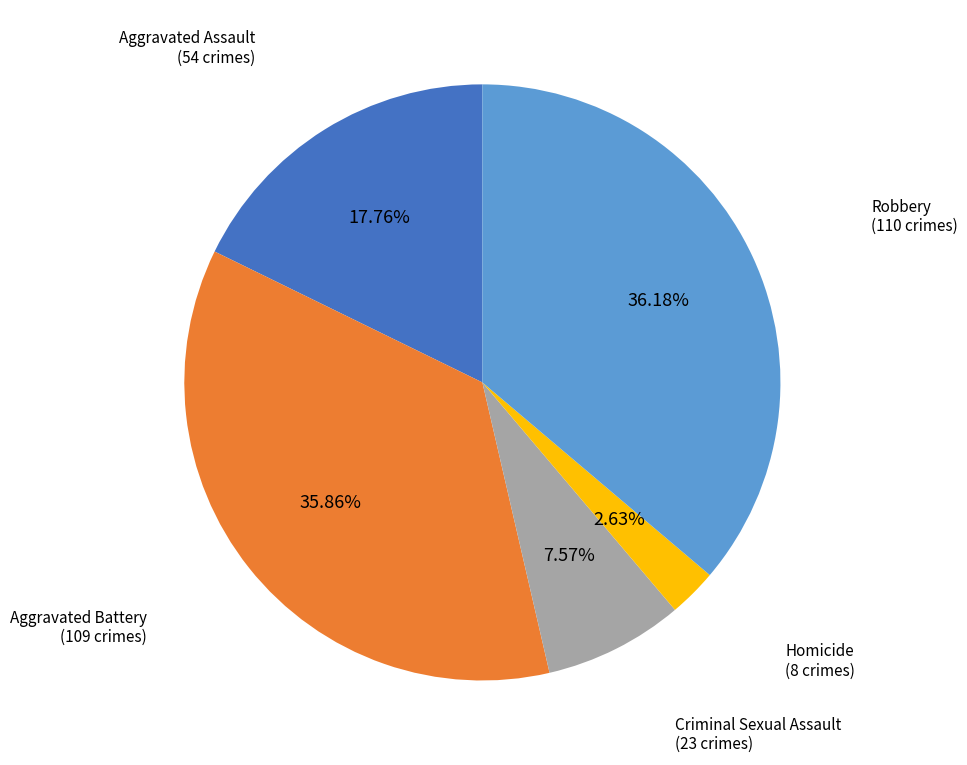

Approximately how many times larger is the value at Criminal Sexual Assault compared to Aggravated Assault?

0.4